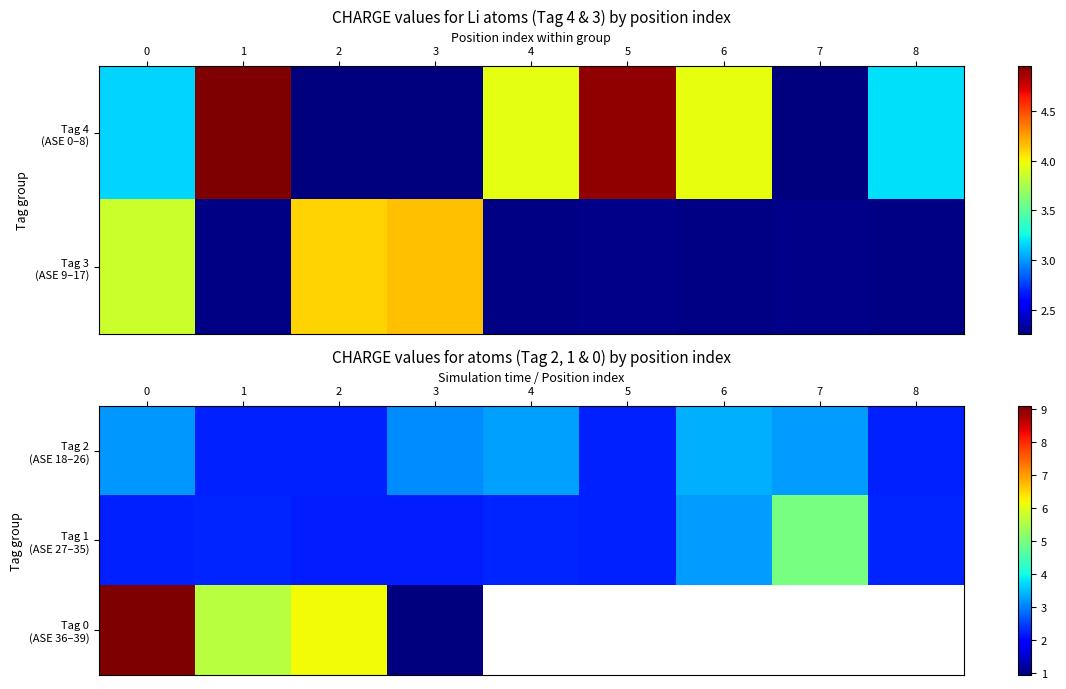

Between 6 and 0, which is larger?

6